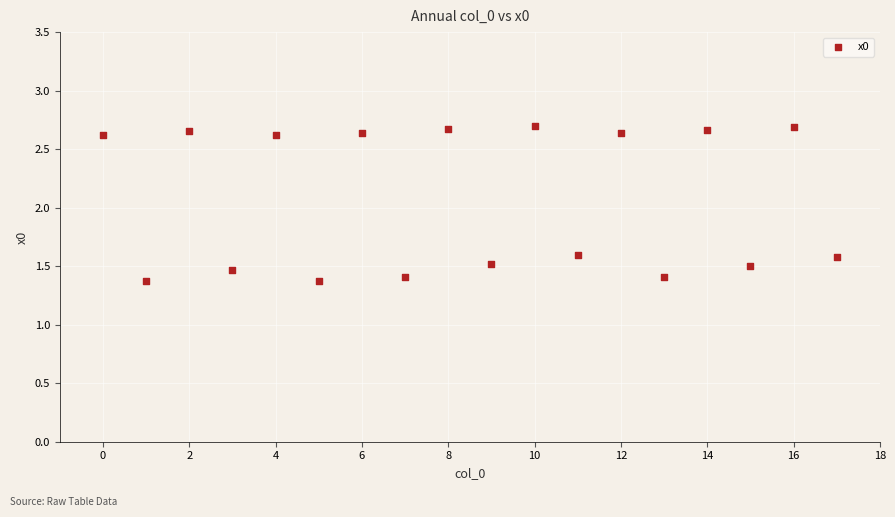

What is the range of Y values (max minus min)?

1.3